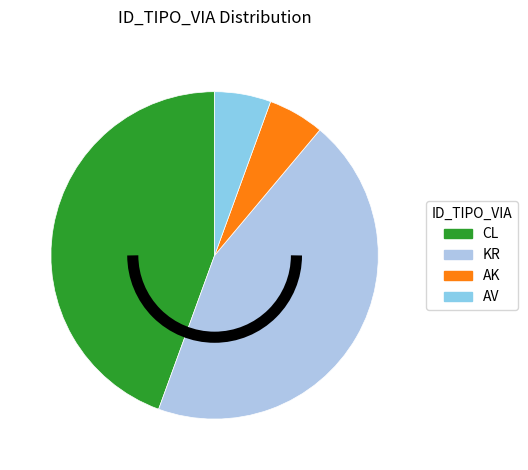

To the nearest percent, what percentage of the pie is KR?

44%